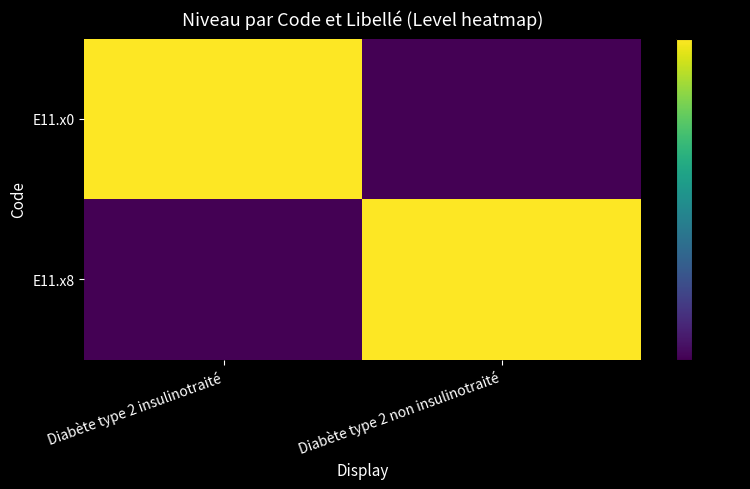

Between Diabète type 2 insulinotraité and Diabète type 2 non insulinotraité, which series saw the biggest shift?

E11.x0